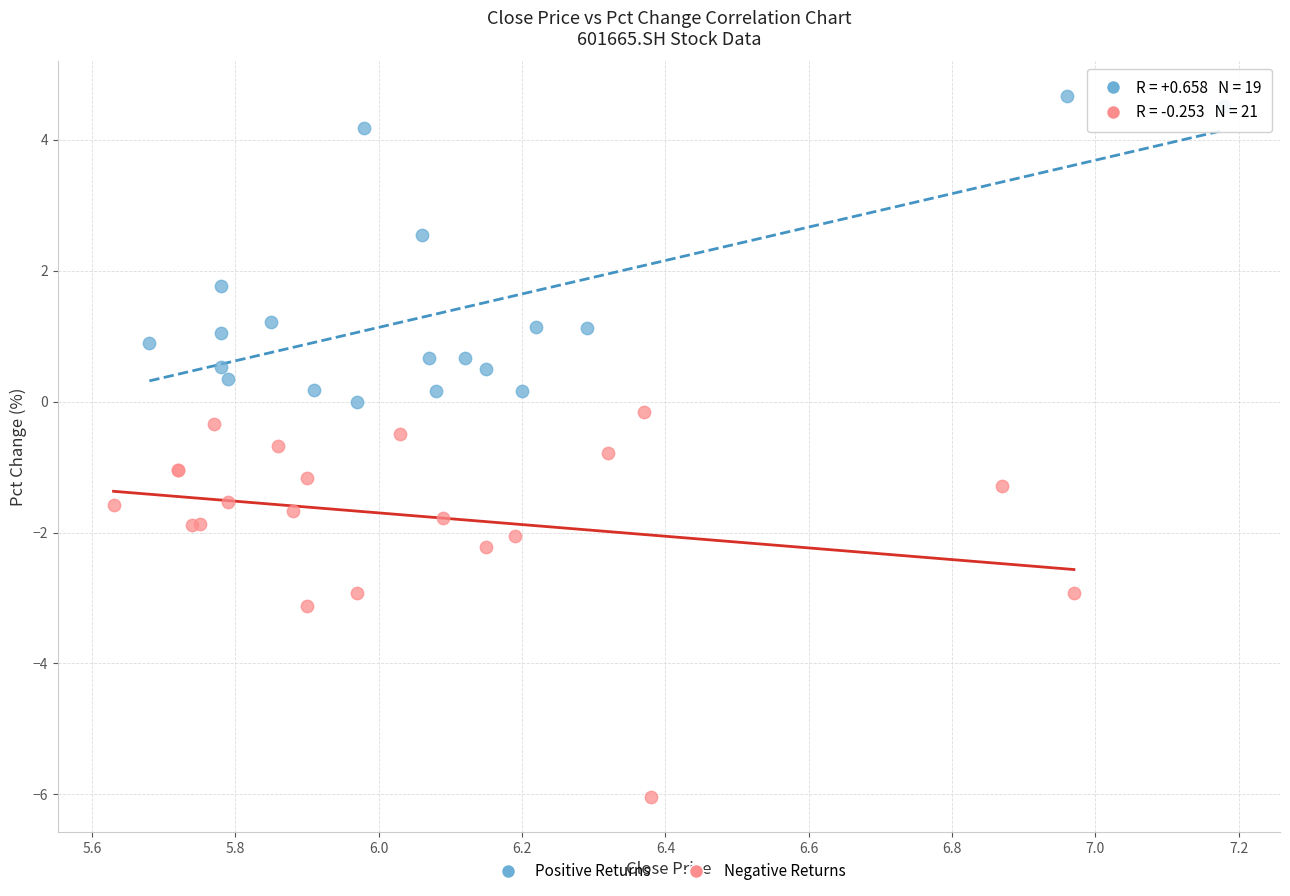

Which series has the largest Y range (max minus min)?

Negative Returns